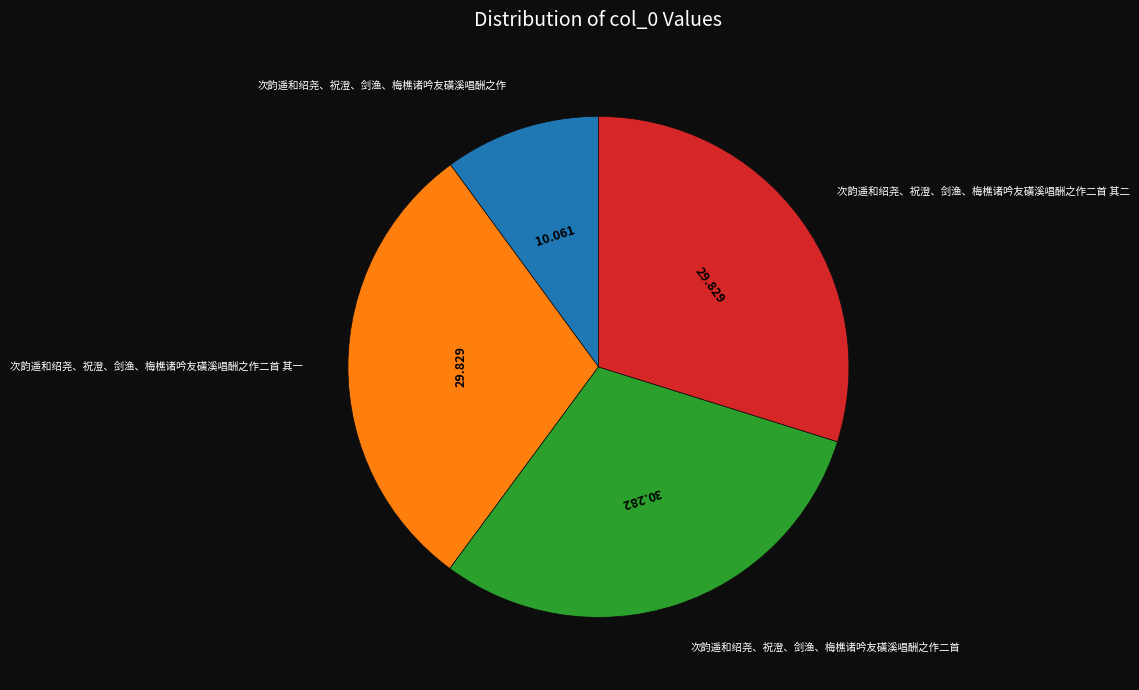

Is there a majority slice in this chart?

No